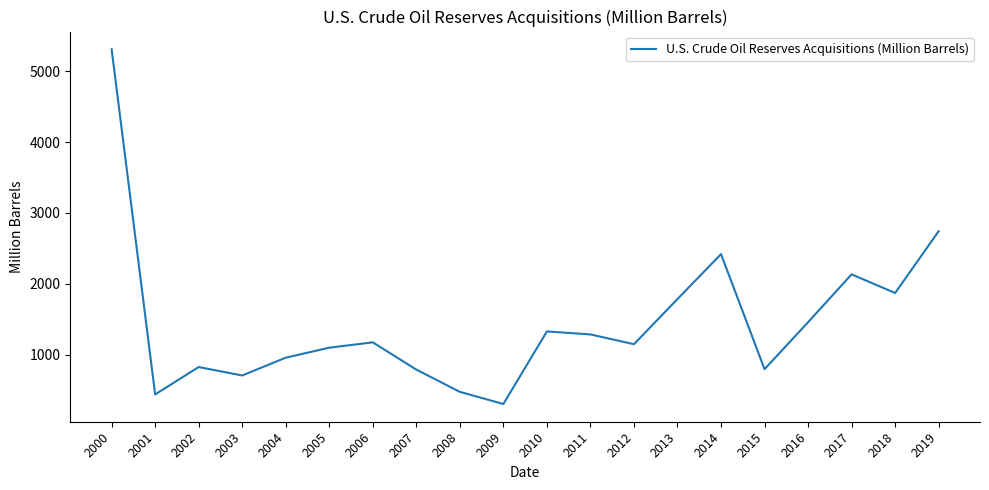

Does the chart have visible grid lines?

No